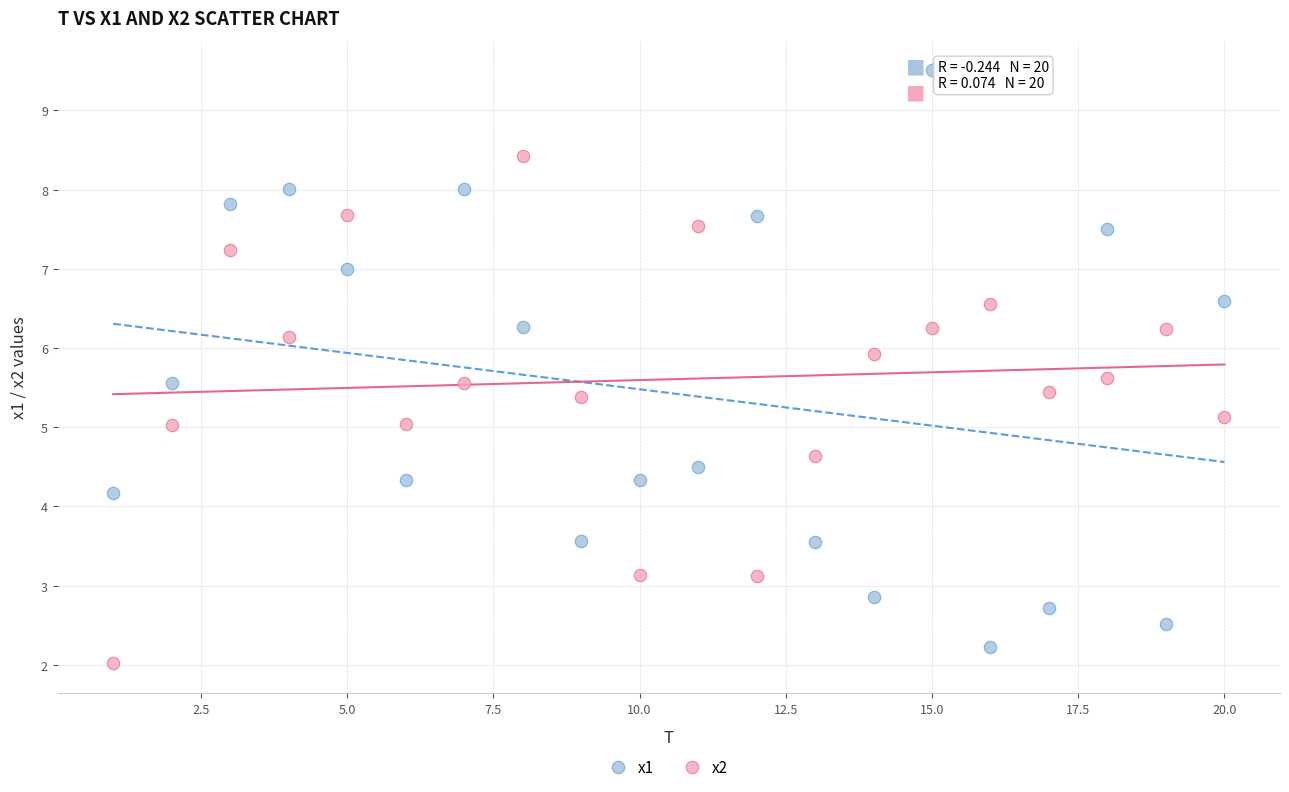

Across all data points, what is the range of Y values (max minus min)?

7.5